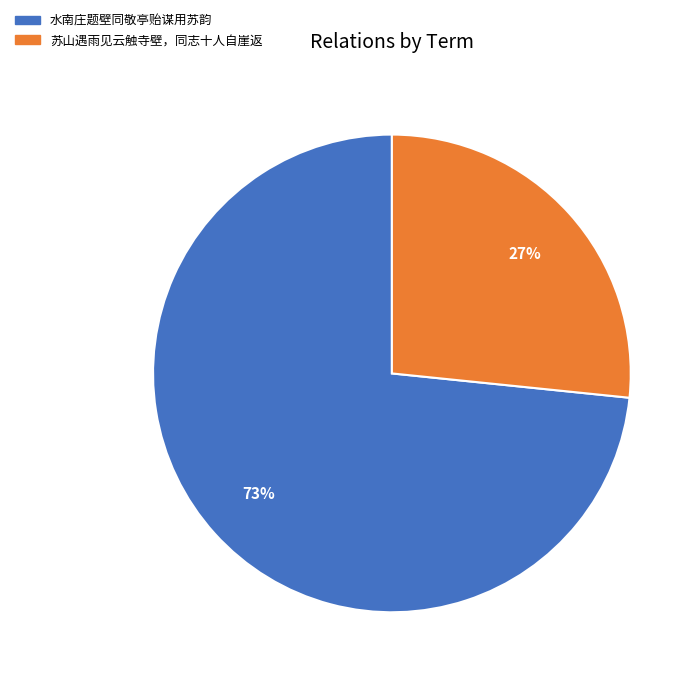

Which category has the biggest portion of the pie?

水南庄题壁同敬亭贻谋用苏韵